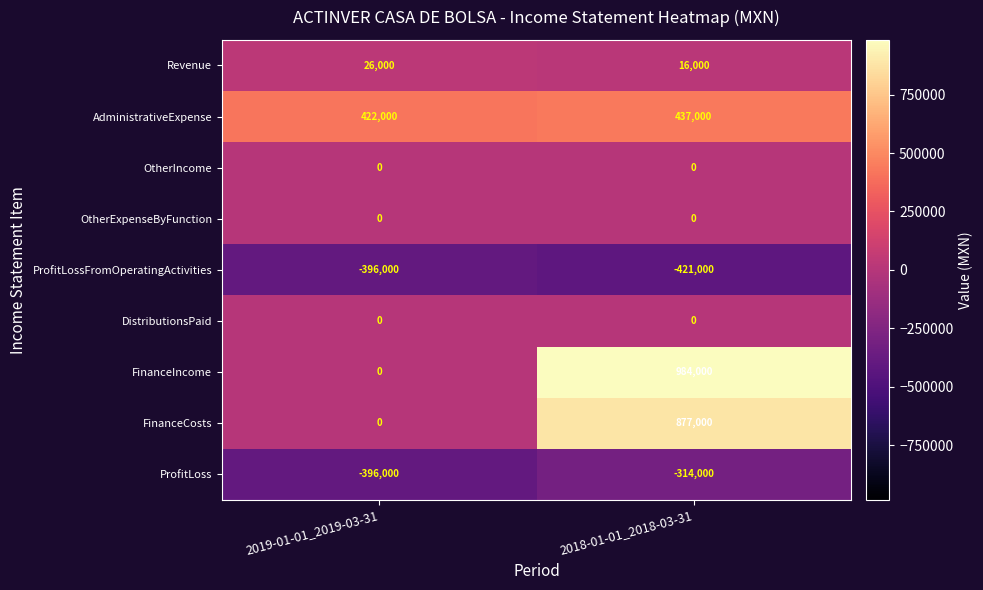

At how many categories does at least one series exceed 928061?

1